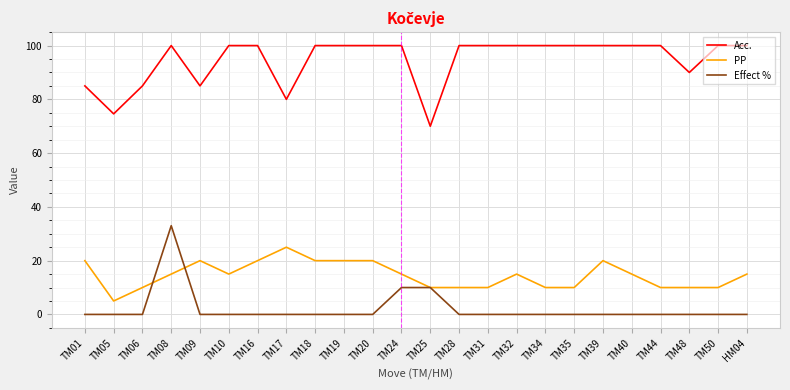

At which category is the sum across all series the highest?

TM08